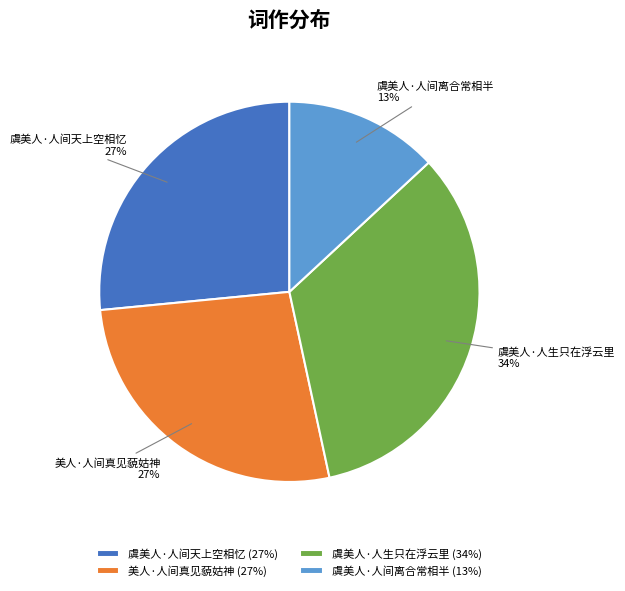

How many slices are in this pie chart?

4